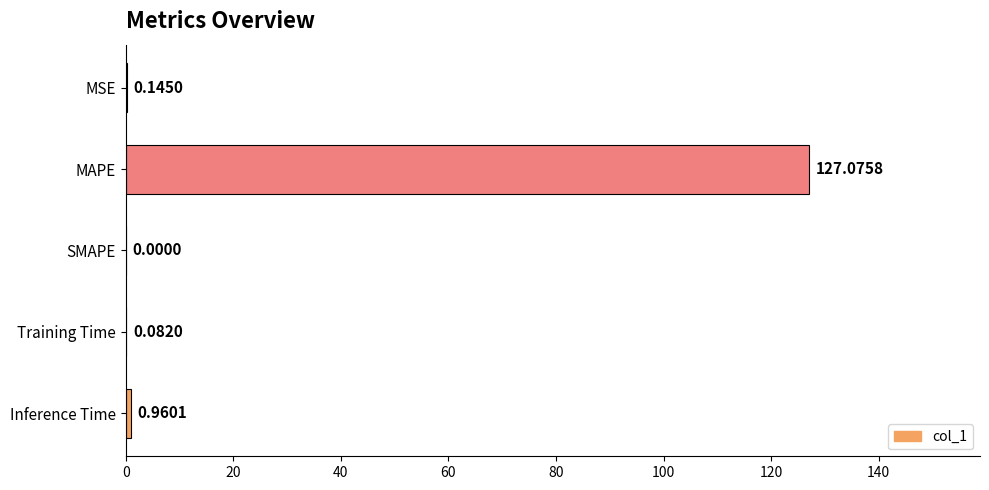

Between SMAPE and Training Time, which is larger?

Training Time